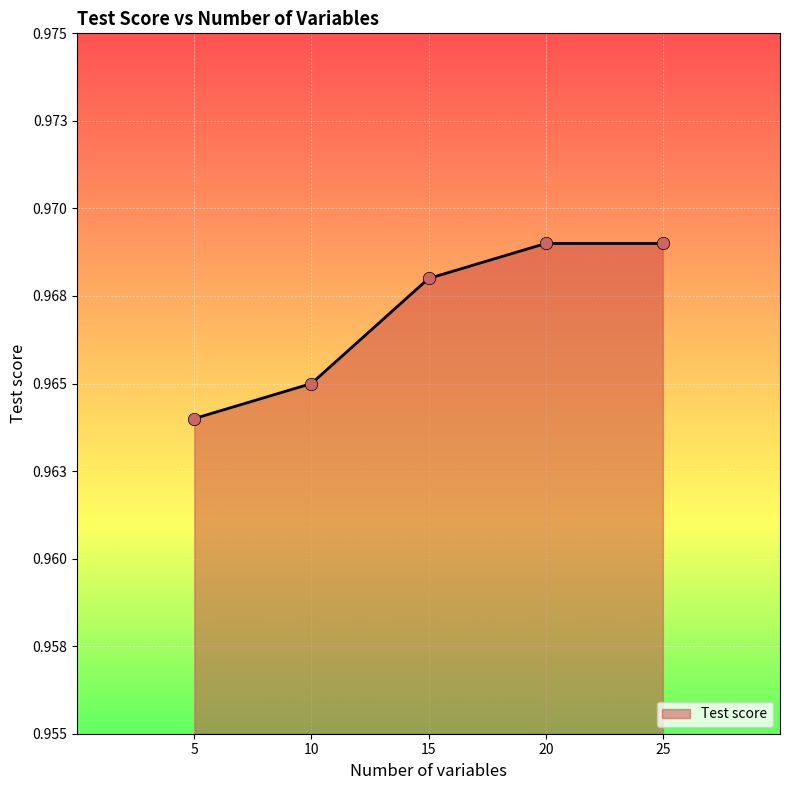

Between 5 and 20, which is larger?

20